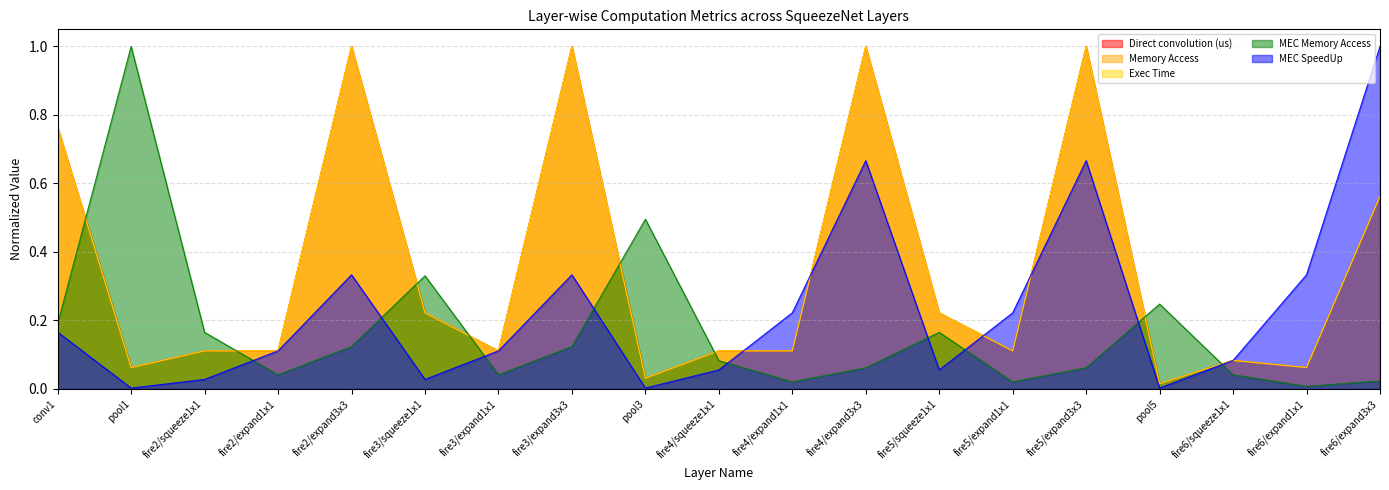

Rank the categories by Direct convolution (us) value from highest to lowest.

fire2/expand3x3, fire3/expand3x3, fire4/expand3x3, fire5/expand3x3, conv1, fire6/expand3x3, fire3/squeeze1x1, fire5/squeeze1x1, fire2/squeeze1x1, fire2/expand1x1, fire3/expand1x1, fire4/squeeze1x1, fire4/expand1x1, fire5/expand1x1, fire6/squeeze1x1, pool1, fire6/expand1x1, pool3, pool5